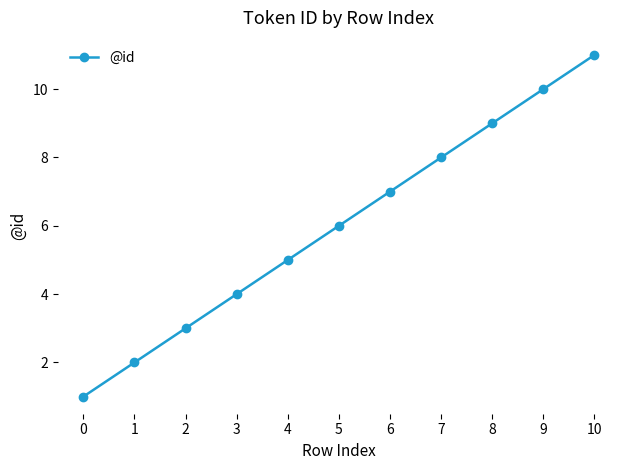

The chart shows a value of 2 at 1. True or false?

True